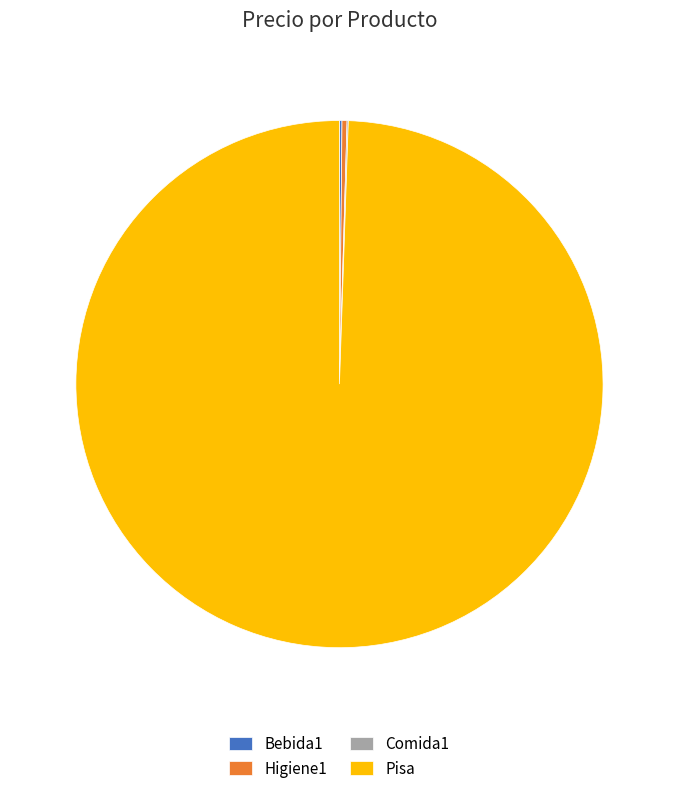

Which category has the biggest portion of the pie?

Pisa